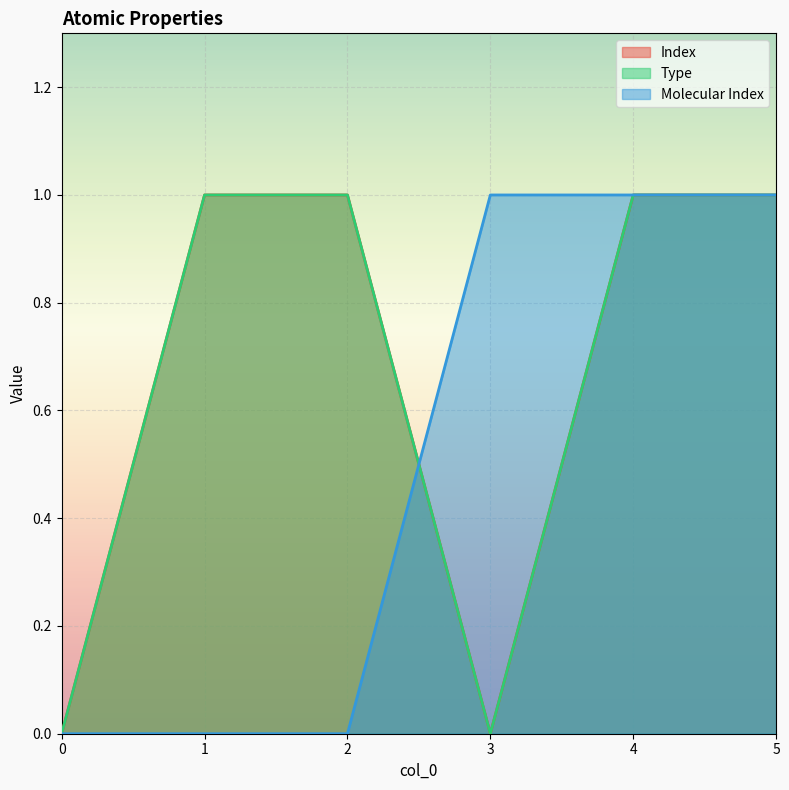

What is the approximate value of Type at 4?

1